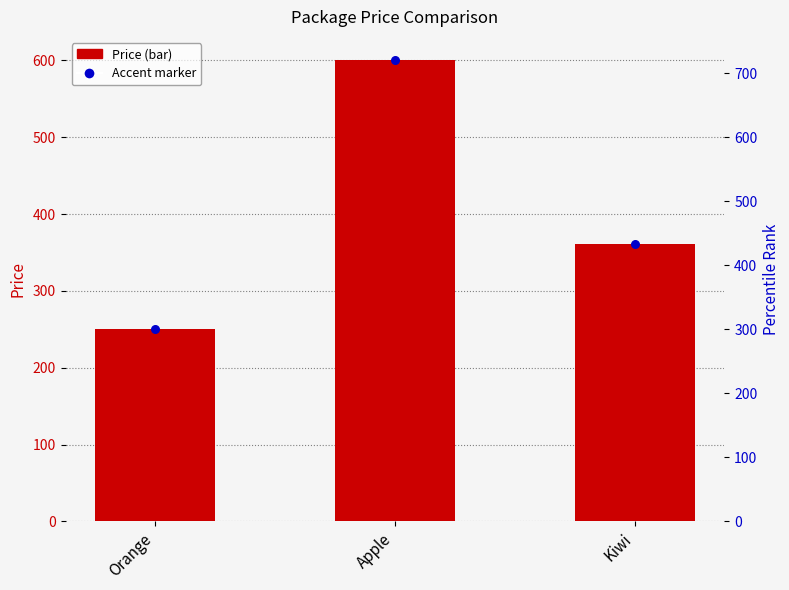

Between Kiwi and Orange, which is larger?

Kiwi